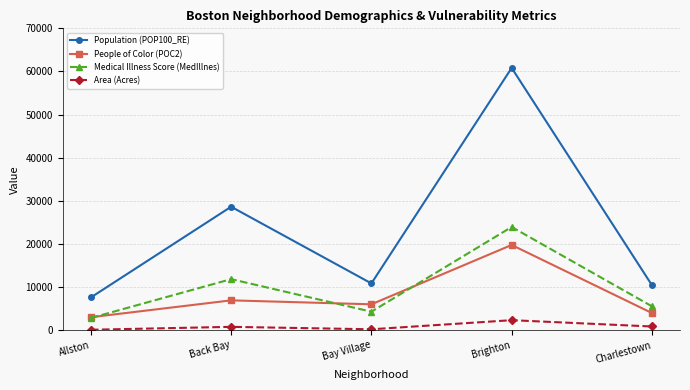

What is the sum of all Medical Illness Score (MedIllnes) values?

48446.0